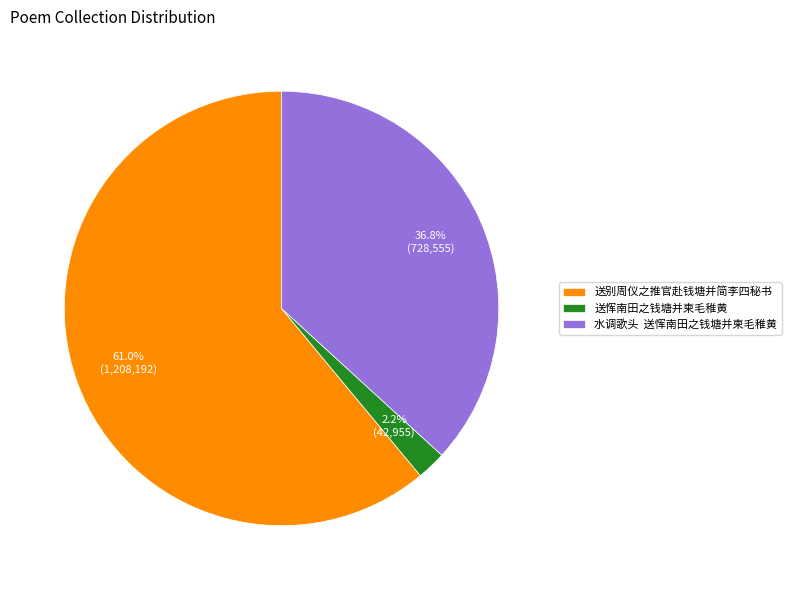

What is the largest slice in the pie chart?

送别周仪之推官赴钱塘并简李四秘书